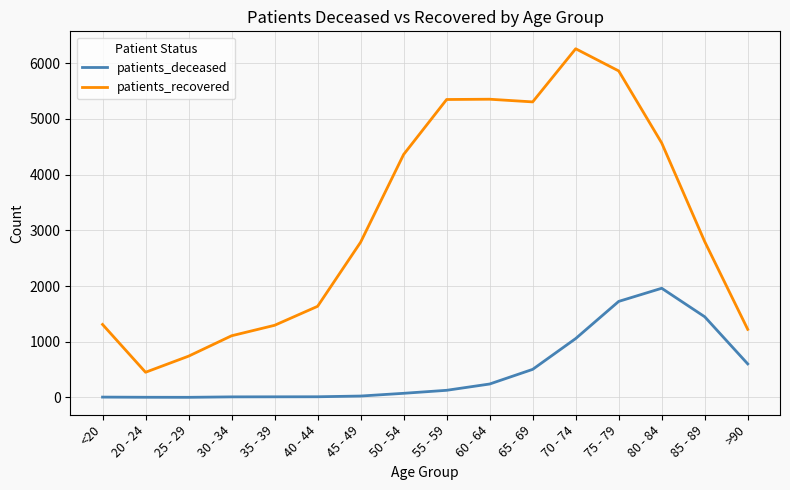

Which series has the widest spread of values?

patients_recovered